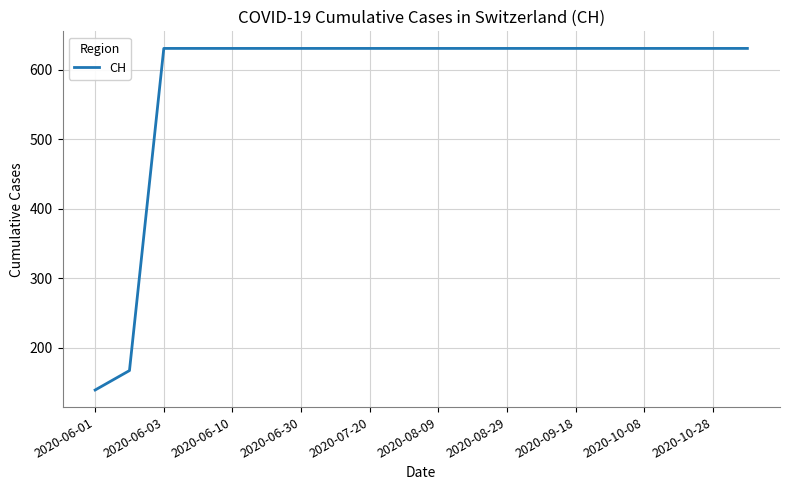

Does the chart display data point markers on the line(s)?

No